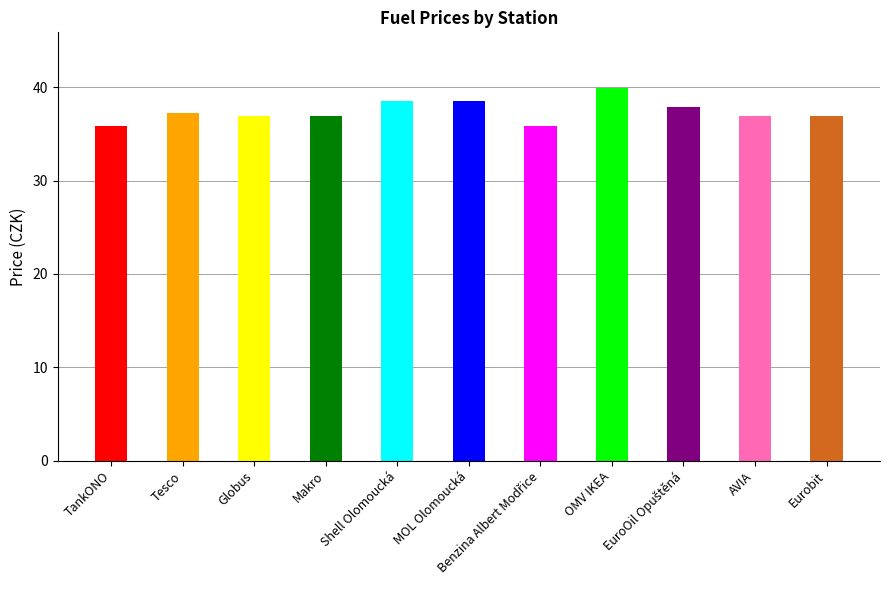

What position from the right is Shell Olomoucká?

7